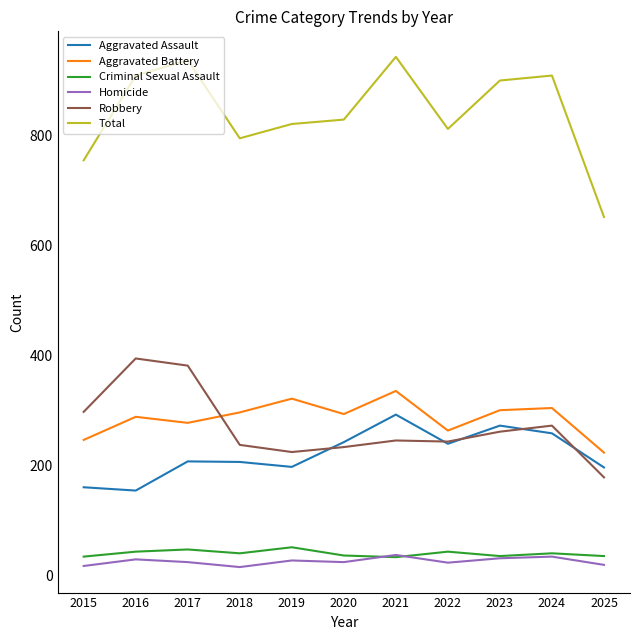

The Aggravated Battery series shows 288 at 2016. True or false?

True